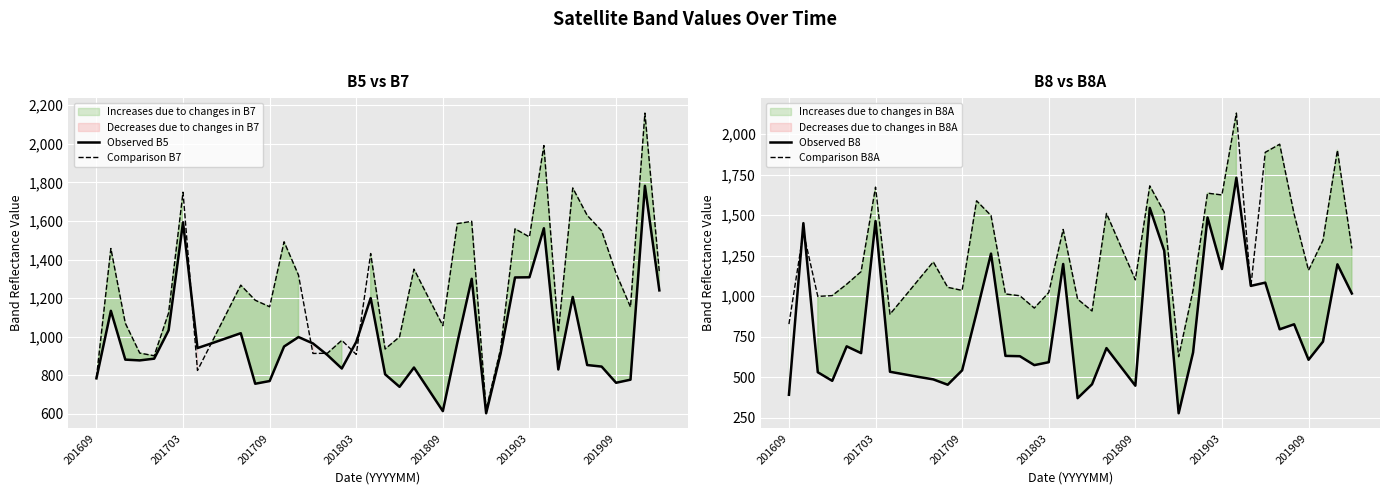

At which category is the sum across all series the highest?

31